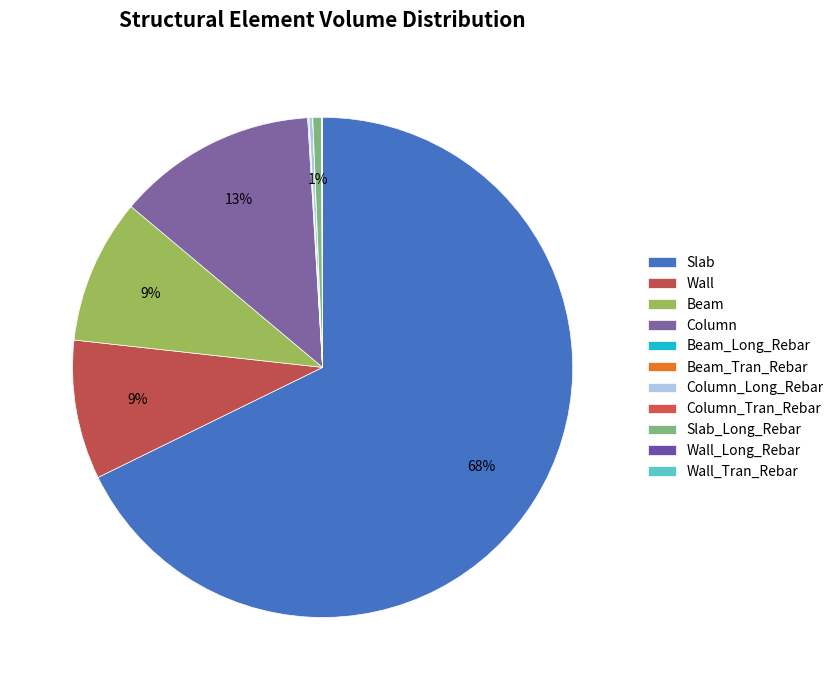

Which has a higher value, Wall_Long_Rebar or Slab_Long_Rebar?

Slab_Long_Rebar